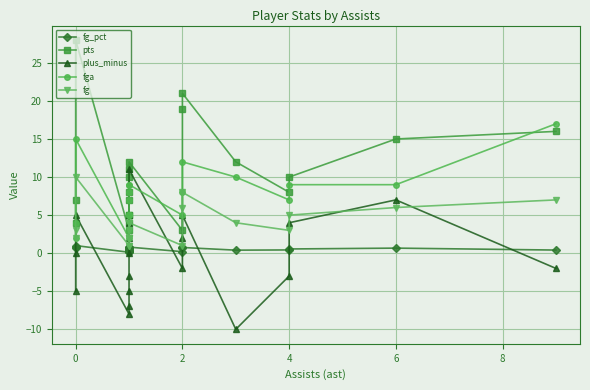

Does the chart display data point markers on the line(s)?

Yes